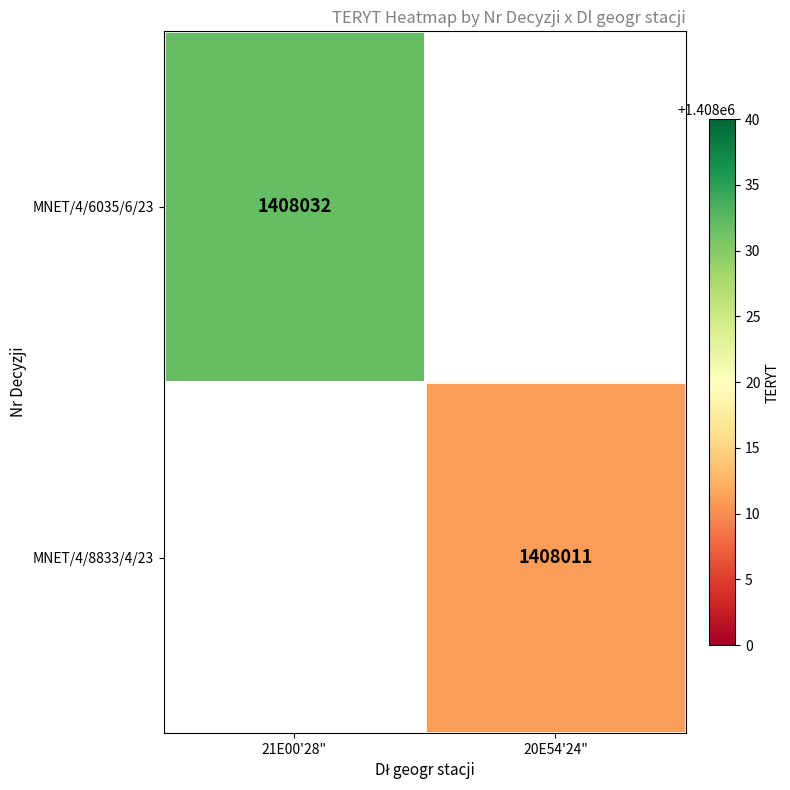

The value of MNET/4/8833/4/23 at 20E54'24" is 1408011. True or false?

True